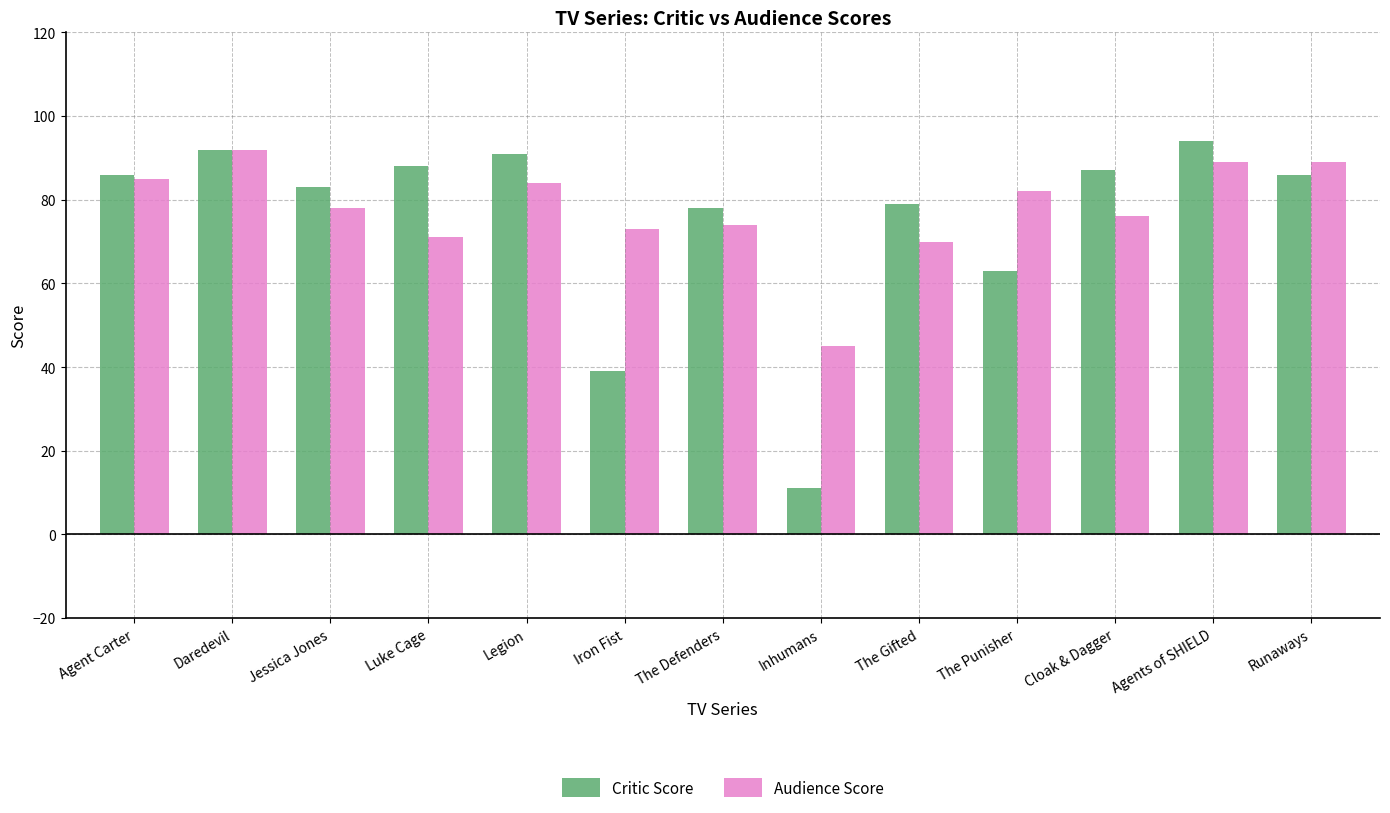

Reading right to left, extract all data points from this chart.

Critic Score: 86	94	87	63	79	11	78	39	91	88	83	92	86
Audience Score: 89	89	76	82	70	45	74	73	84	71	78	92	85